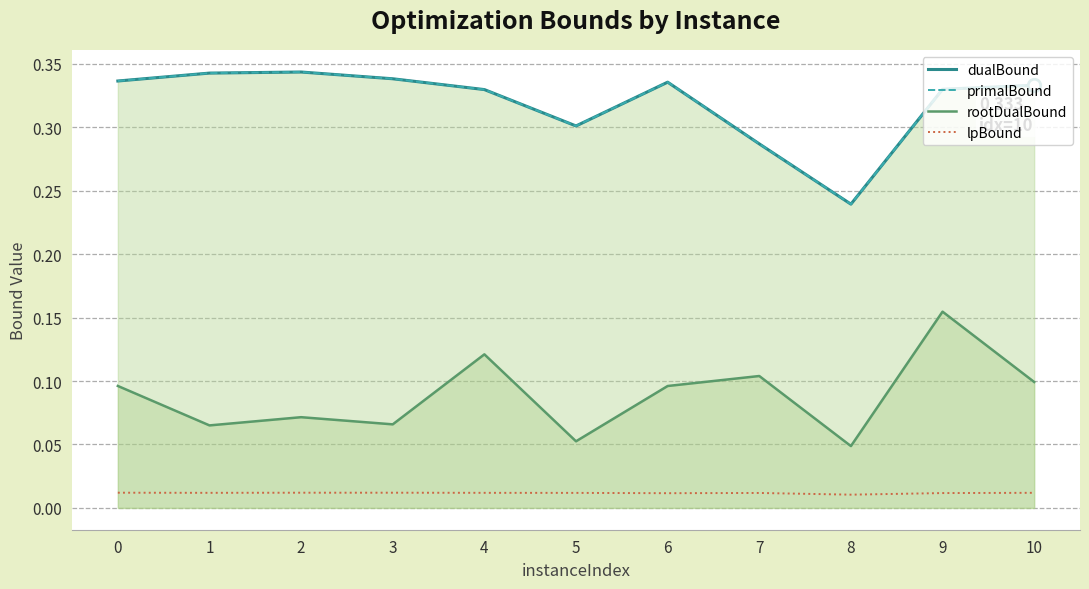

List the series in order of their peak value, lowest first.

lpBound, rootDualBound, dualBound, primalBound